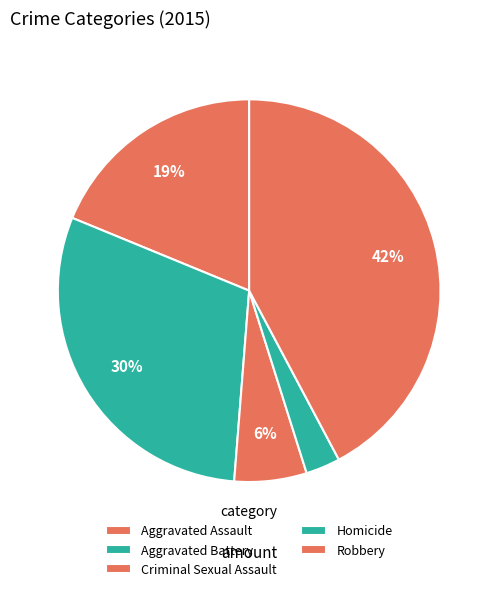

How many slices are in this pie chart?

5